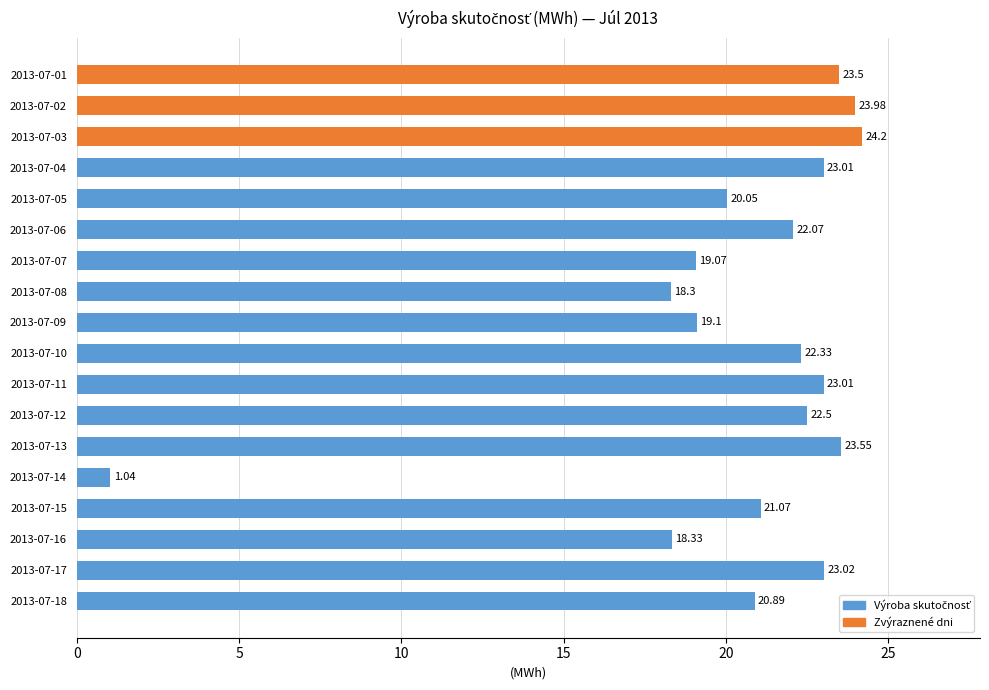

Which label corresponds to the largest value in the chart?

2013-07-03